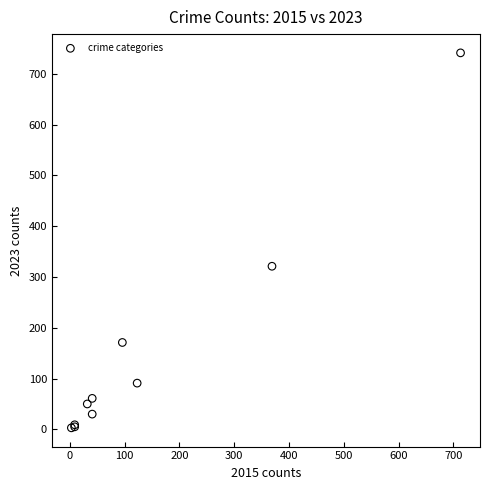

What Y value in the scatter plot is closest to 372?

321